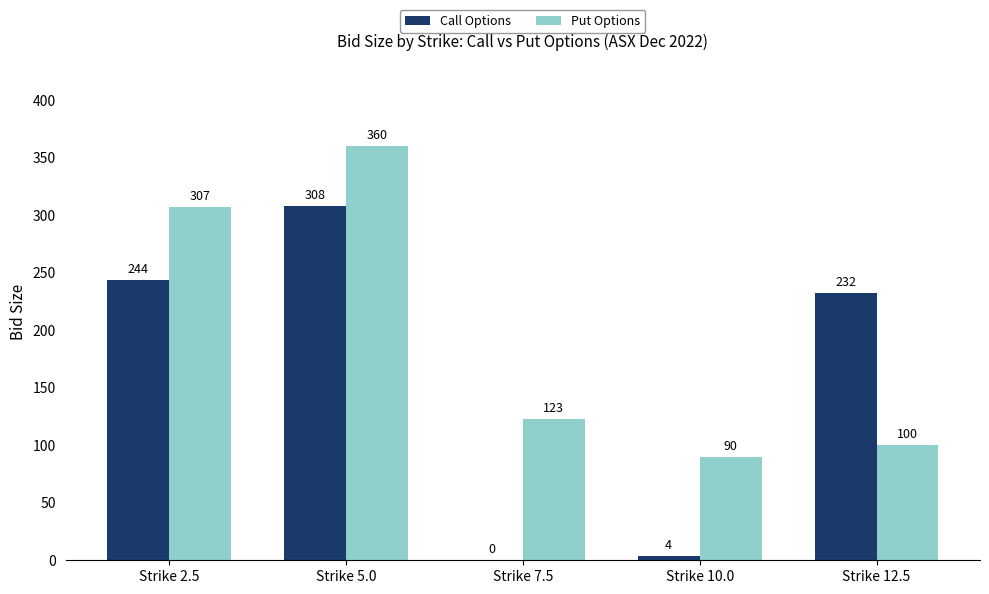

Where is Put Options nearest to the value 225?

Strike 2.5